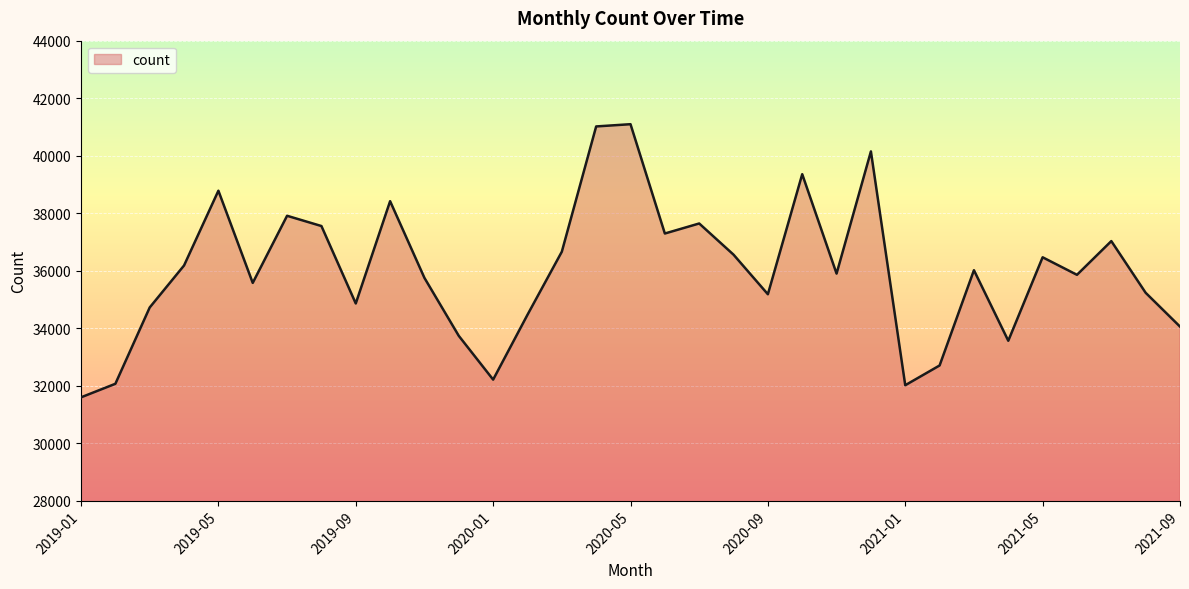

What is the difference between the maximum and minimum values?

9502